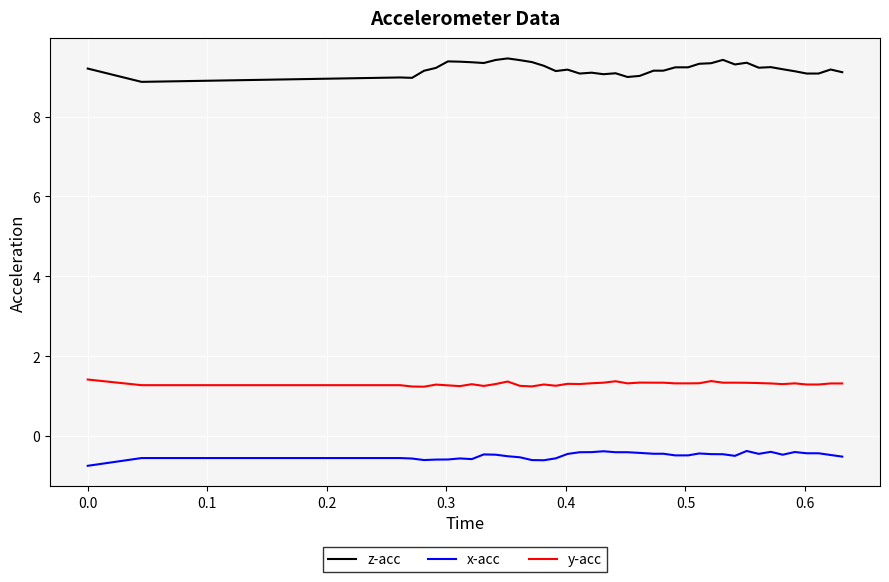

True or false: x-acc and z-acc cross at least once.

False